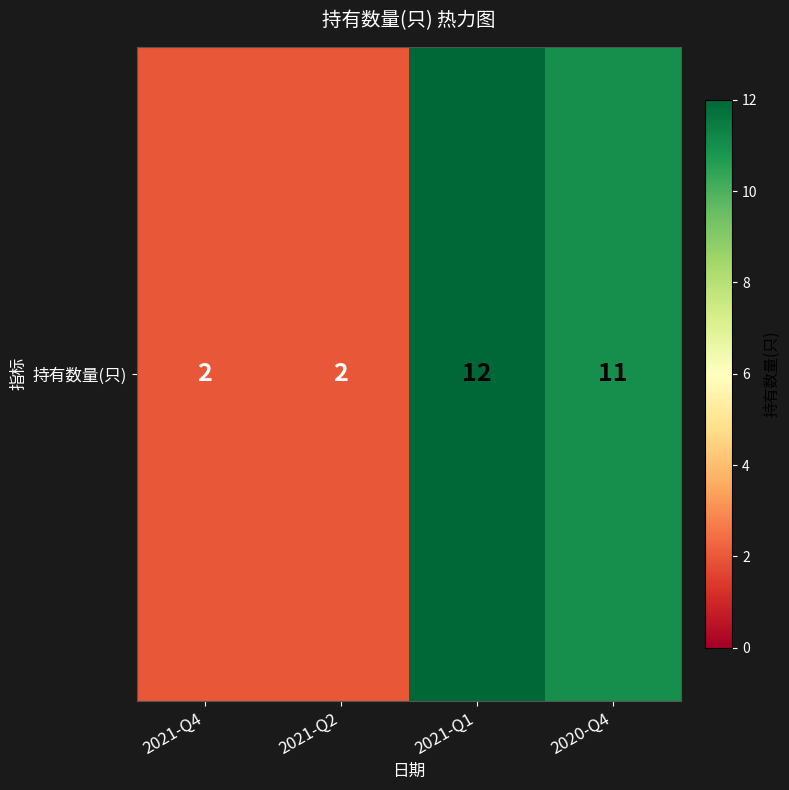

Reading left to right, extract all data points from this chart.

2021-Q4=2	2021-Q2=2	2021-Q1=12	2020-Q4=11